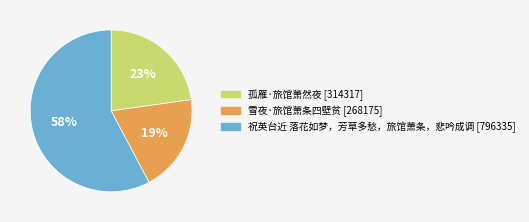

What is the ratio of the value at 祝英台近 落花如梦，芳草多愁，旅馆萧条，悲吟成调 to the value at 孤雁·旅馆萧然夜?

2.5